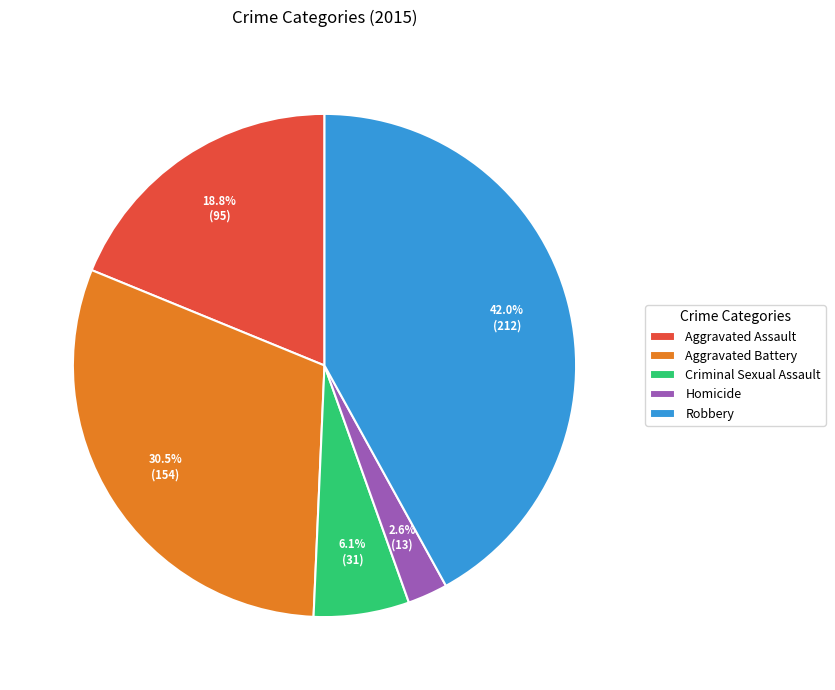

What percentage is the Criminal Sexual Assault slice, to the nearest percent?

6%